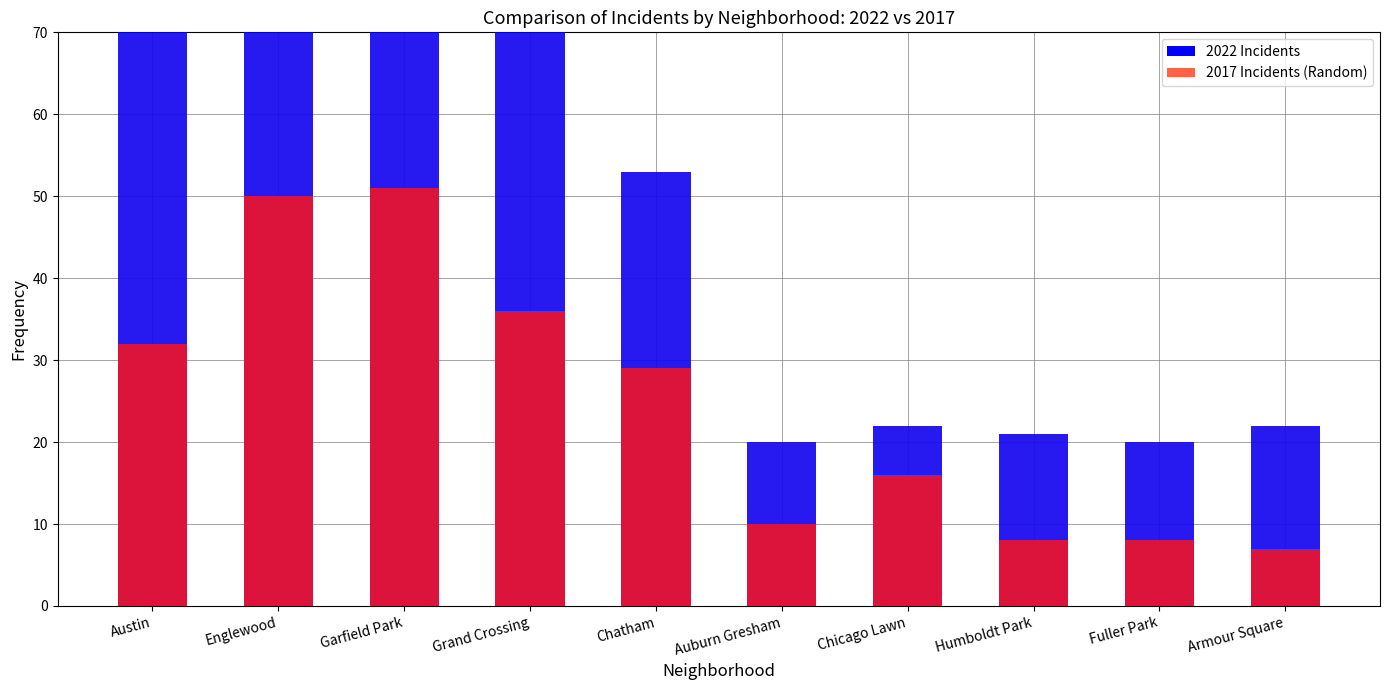

Is it true that 2022 Incidents equals 58 at Grand Crossing?

False